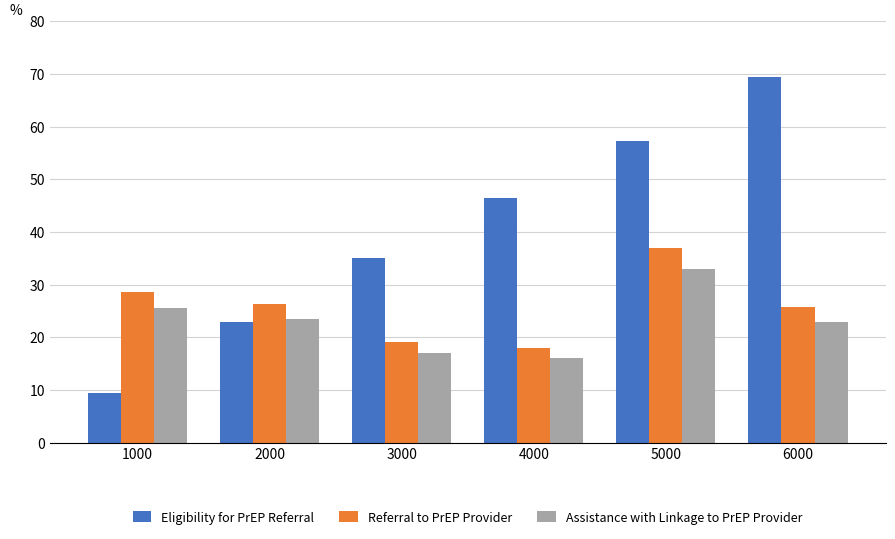

What value does the Eligibility for PrEP Referral series have at 1000?

9.3